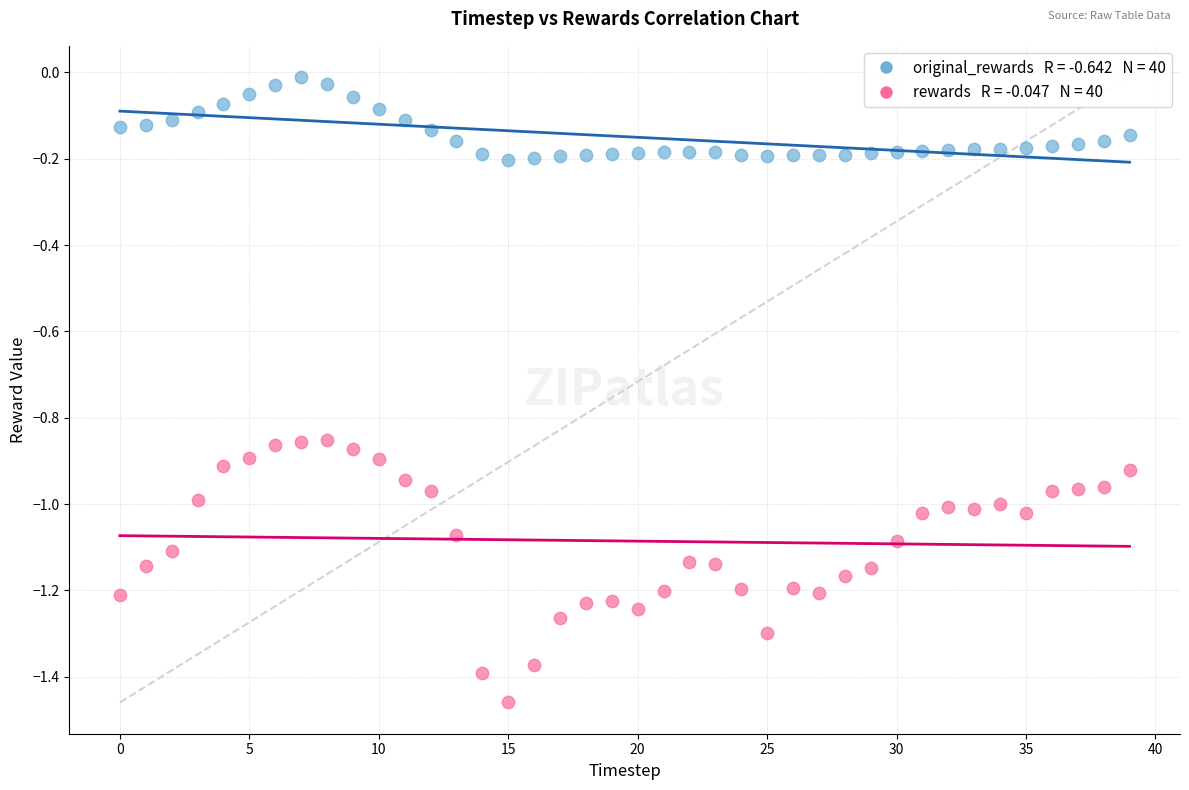

Across all data points, what is the range of Y values (max minus min)?

1.4